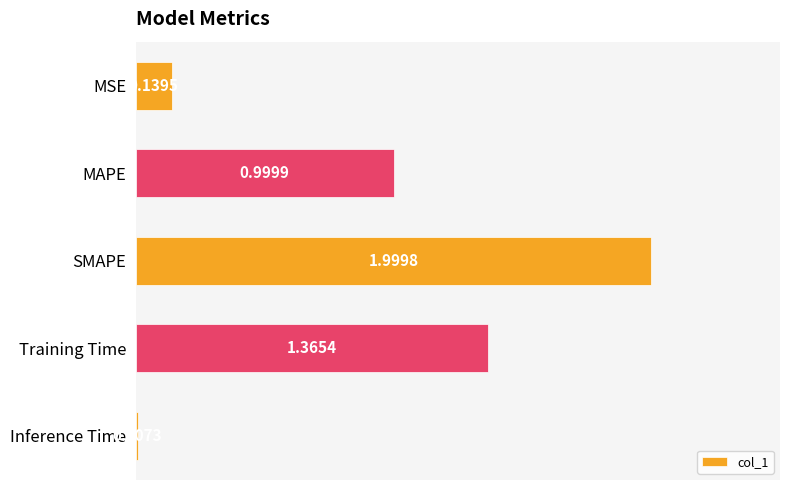

What is the sum of all values?

4.5